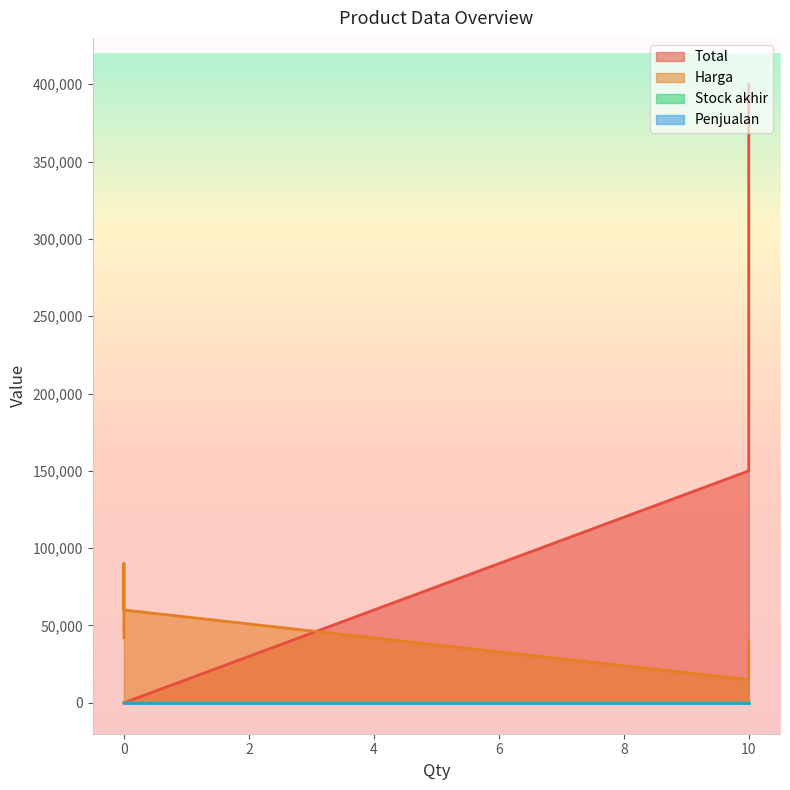

Does the chart display data point markers on the line(s)?

No